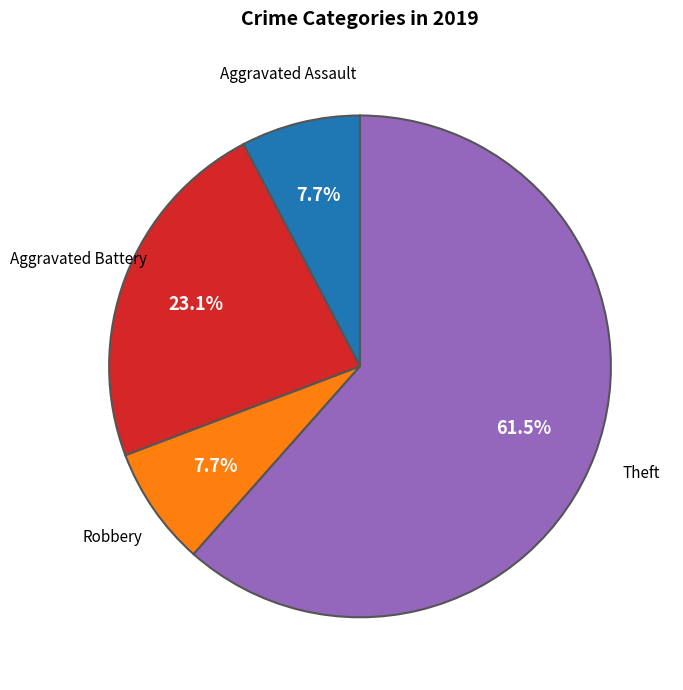

Is there a majority slice in this chart?

Yes